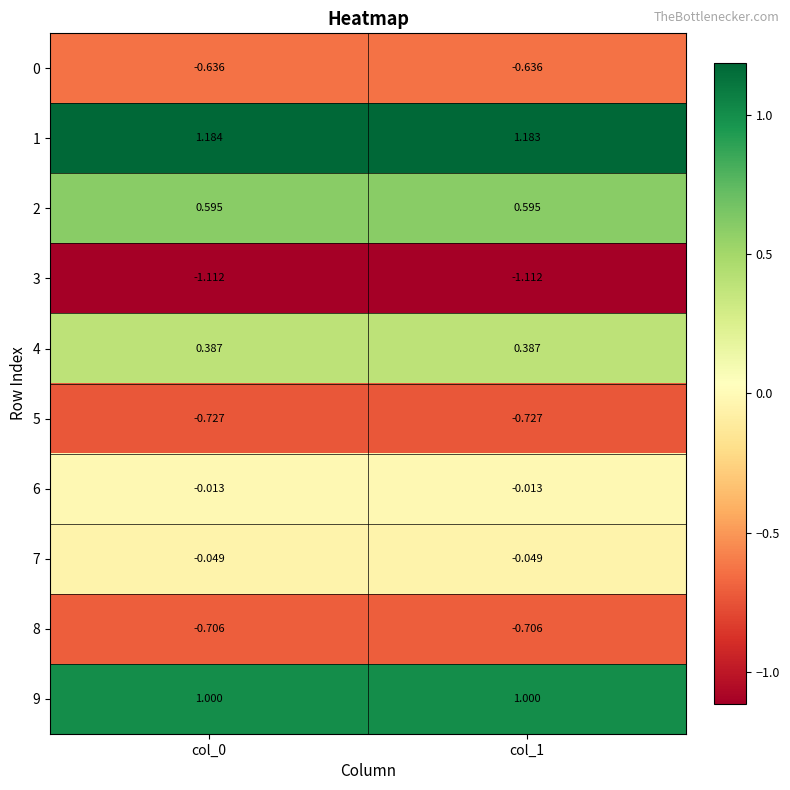

Is the value of 9 at col_0 greater than the value of 0 at col_1?

Yes